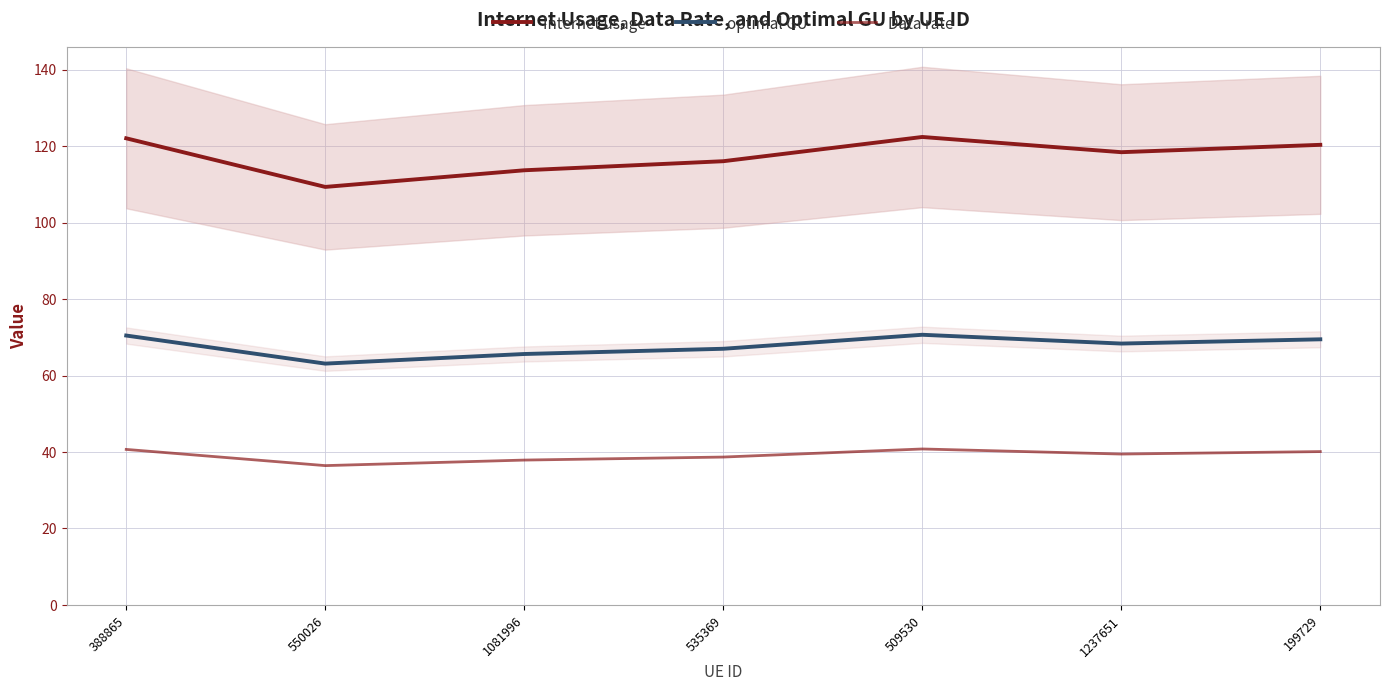

Reading right to left, transcribe all the data shown in this chart.

Internet usage: 199729=120.3	1237651=118.4	509530=122.4	535369=116.0	1081996=113.7	550026=109.3	388865=122.0
optimal GU: 199729=69.5	1237651=68.4	509530=70.7	535369=67.0	1081996=65.6	550026=63.1	388865=70.5
Data rate: 199729=40.1	1237651=39.5	509530=40.8	535369=38.7	1081996=37.9	550026=36.4	388865=40.7